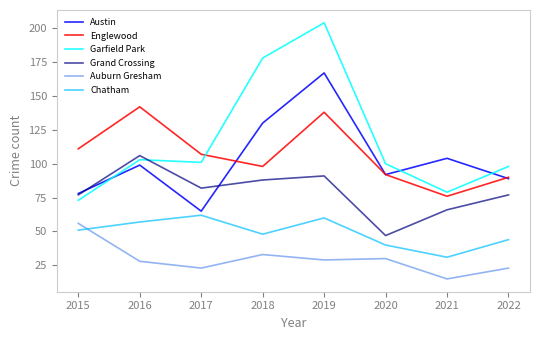

How many series are shown in this chart?

6